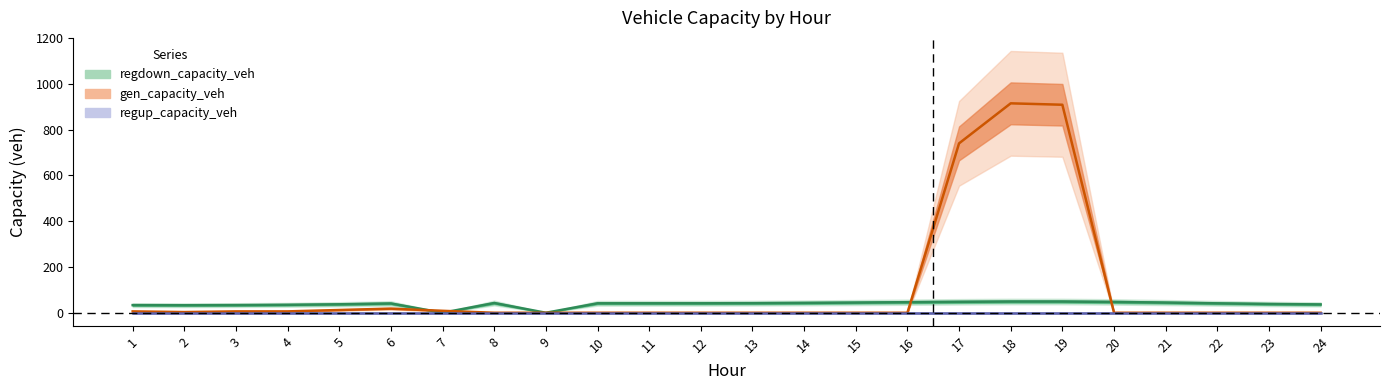

How many times do gen_capacity_veh and regdown_capacity_veh cross each other?

4